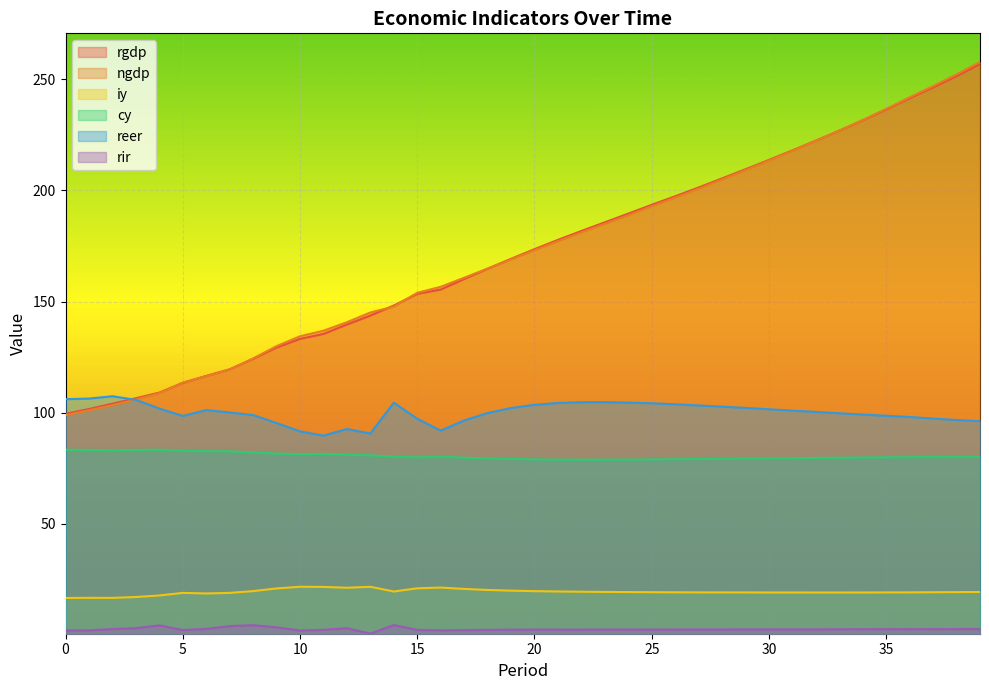

True or false: rir and rgdp intersect in this chart.

False